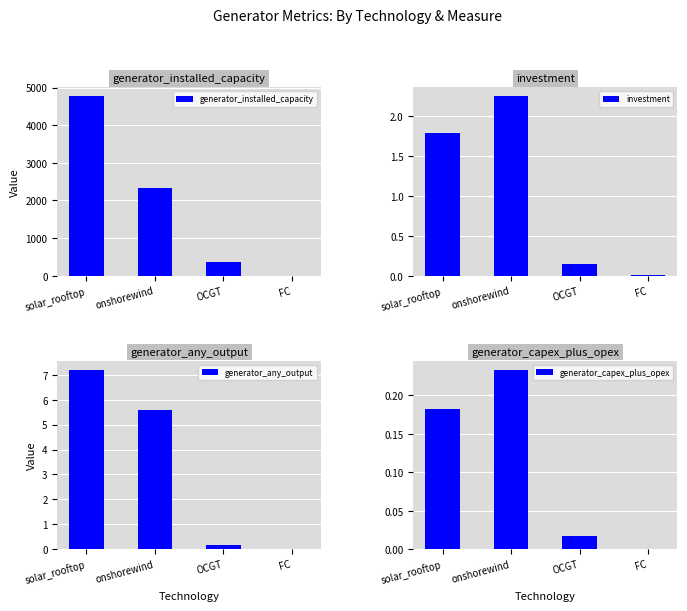

What position from the left is OCGT?

3